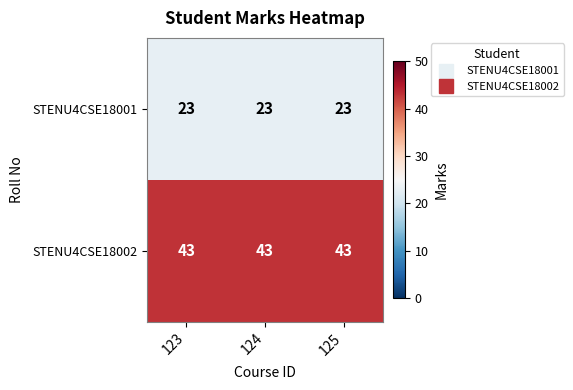

What is the minimum value for STENU4CSE18001?

23